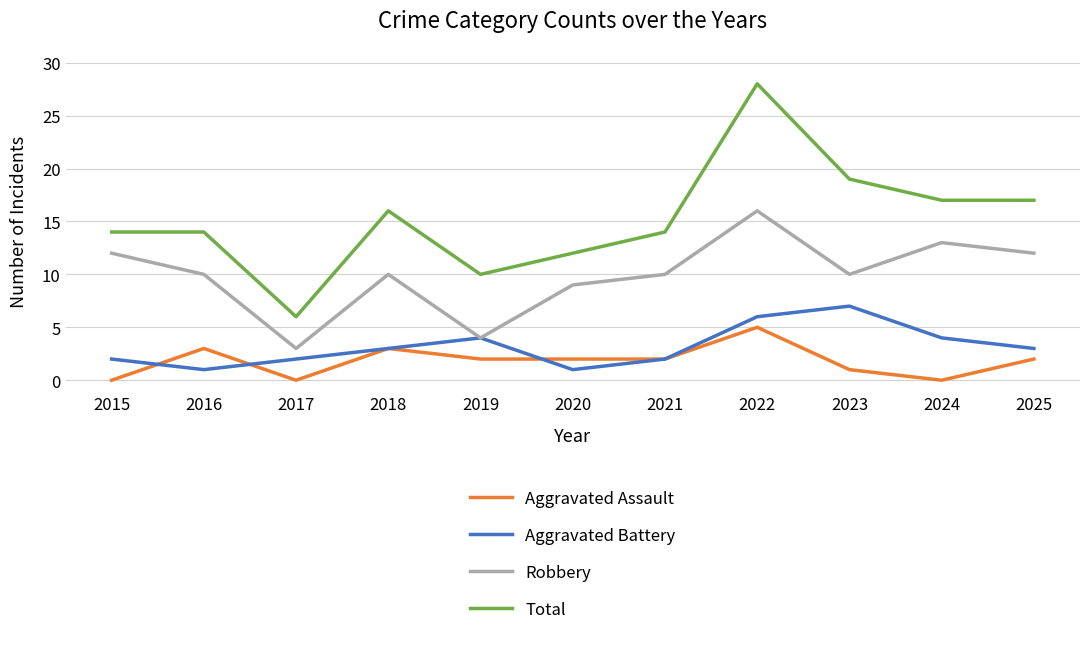

What is the spread (max minus min) of values at 2020?

11